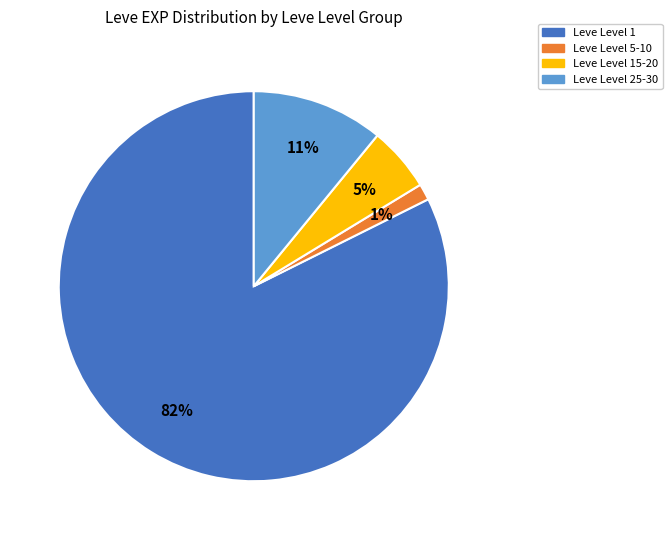

Does any single category account for the majority?

Yes